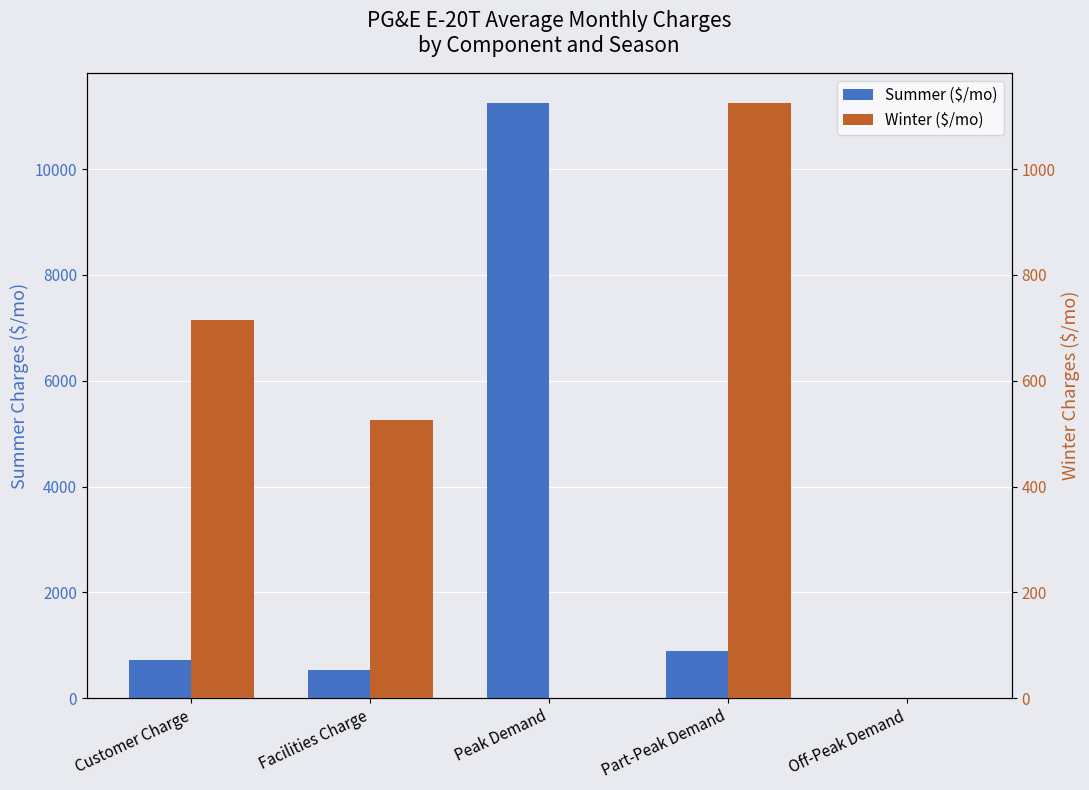

Reading left to right, transcribe all the data shown in this chart.

Summer ($/mo): Customer Charge=715.0	Facilities Charge=525.0	Peak Demand=11250.0	Part-Peak Demand=900.0	Off-Peak Demand=0.0
Winter ($/mo): Customer Charge=715.0	Facilities Charge=525.0	Peak Demand=0.0	Part-Peak Demand=1125.0	Off-Peak Demand=0.0